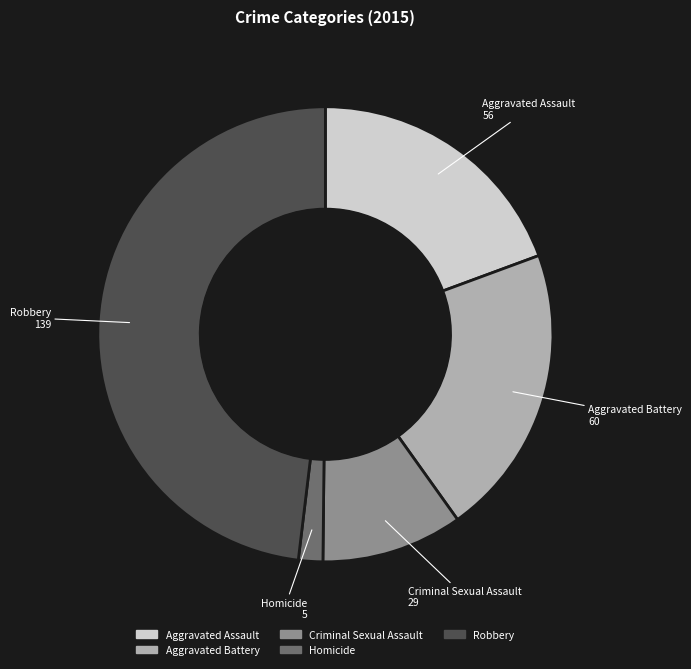

Which has a higher value, Aggravated Battery or Robbery?

Robbery